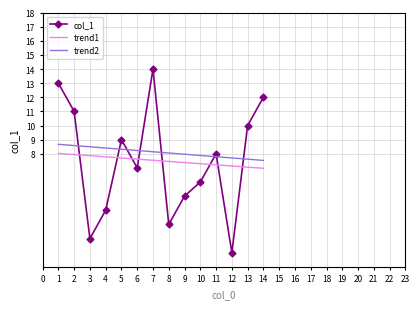

Is the value of trend2 at 9 greater than the value of col_1 at 12?

Yes